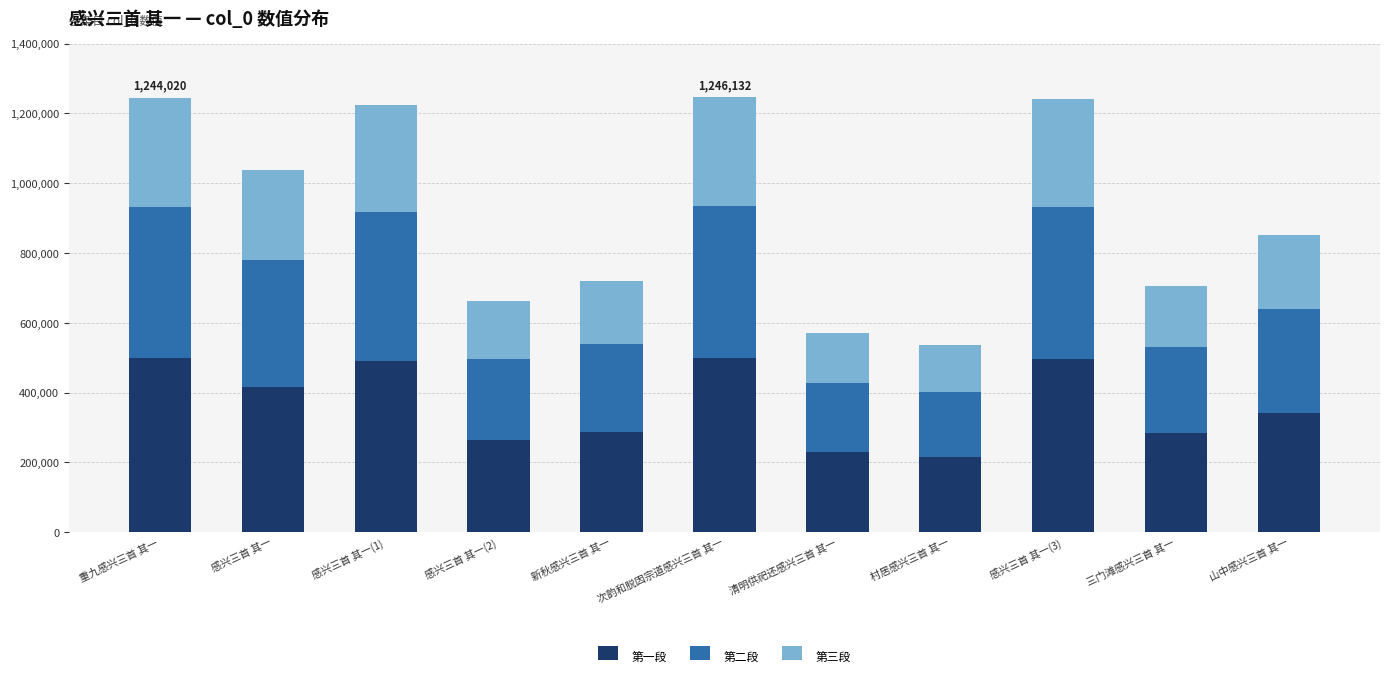

The 第一段 series shows 232924.6 at 山中感兴三首 其一. True or false?

False